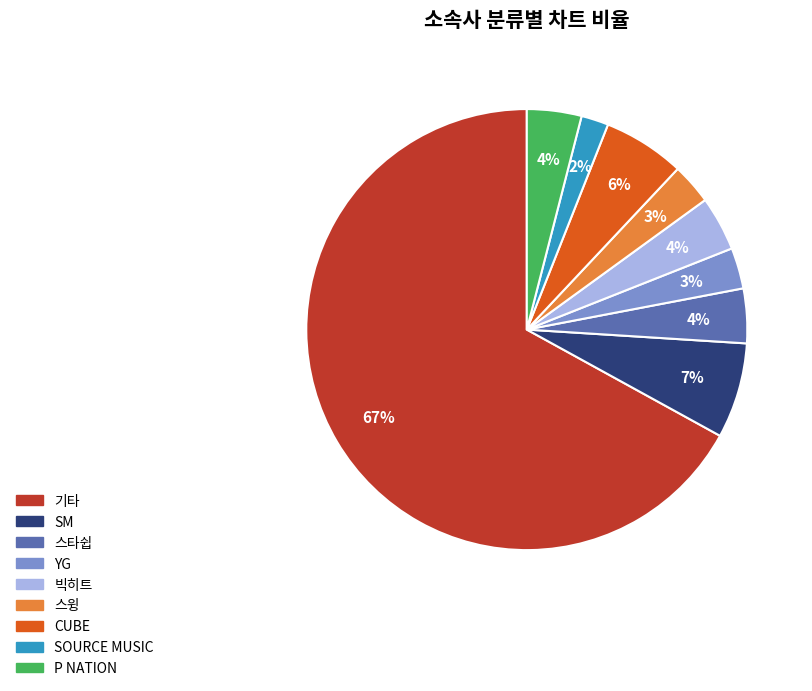

Which slice is the largest?

기타